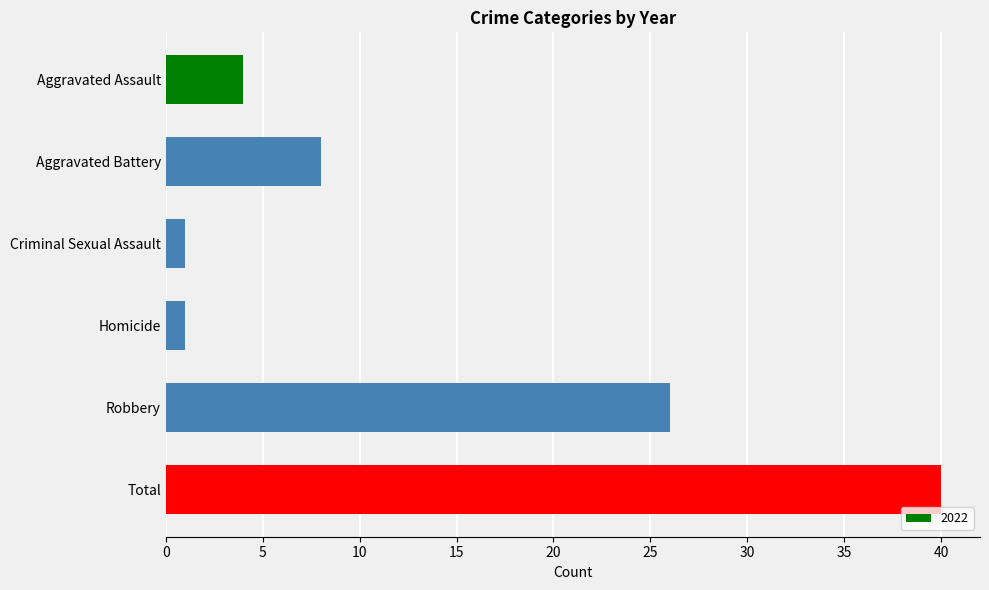

What is the label of the 2nd bar from the bottom?

Robbery